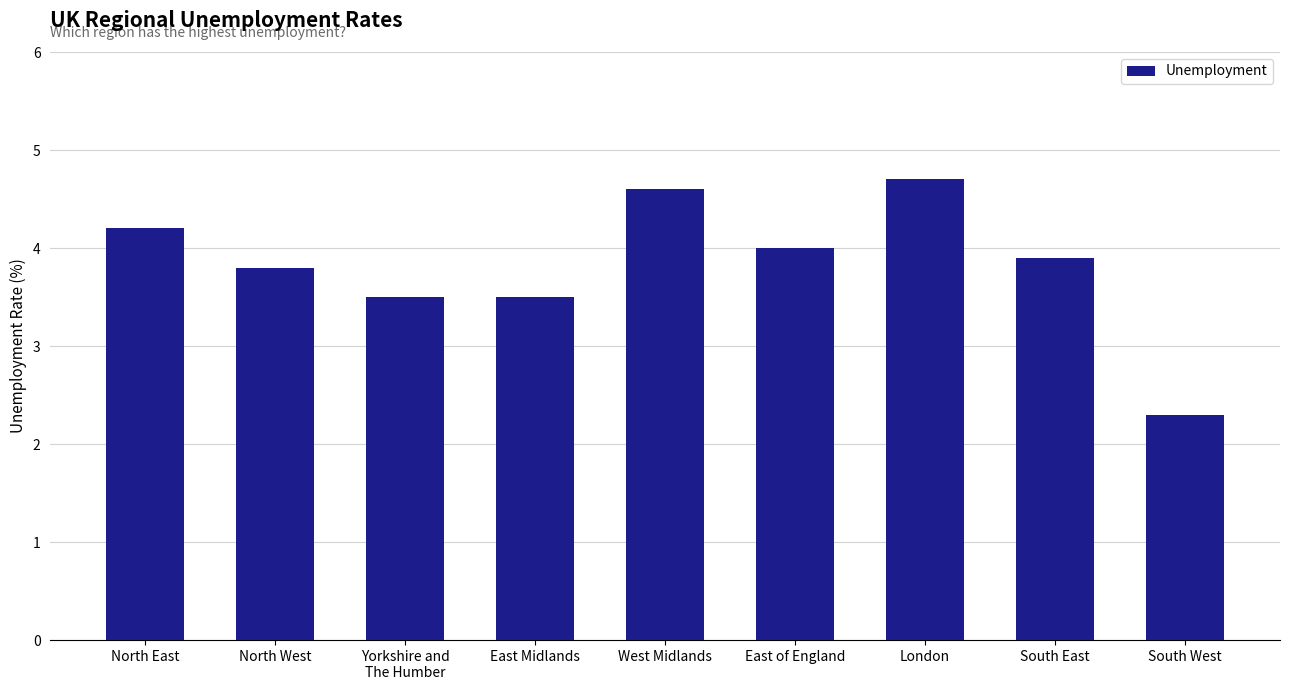

Count the number of data series in this chart.

1